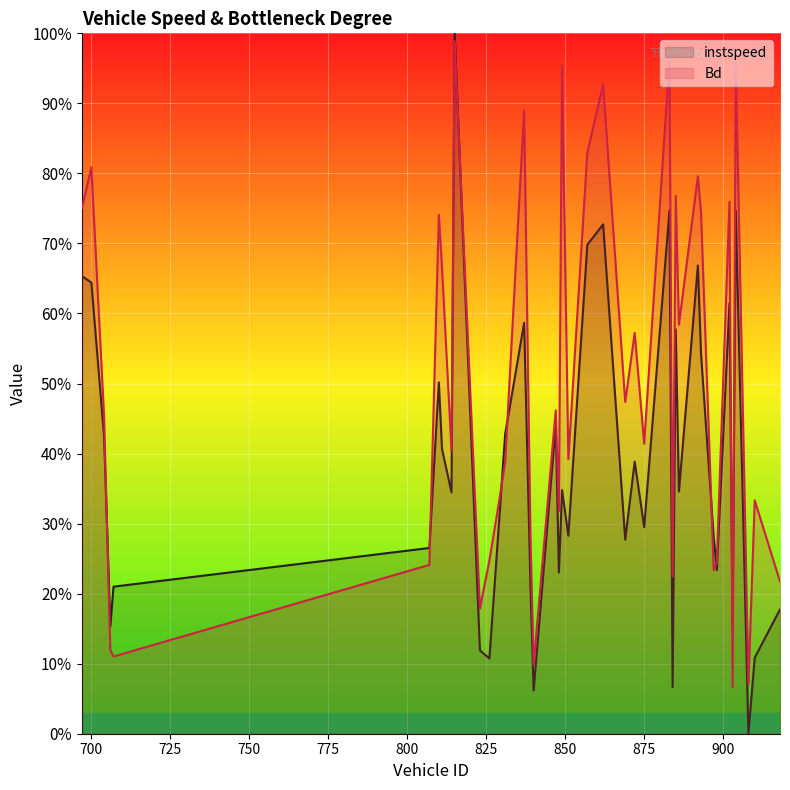

How many interior local peaks does the instspeed series have?

12